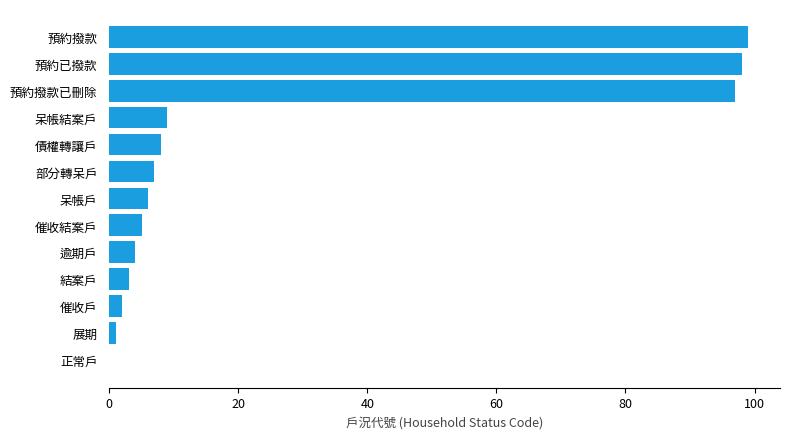

What is the change in value from 部分轉呆戶 to 預約撥款?

+92